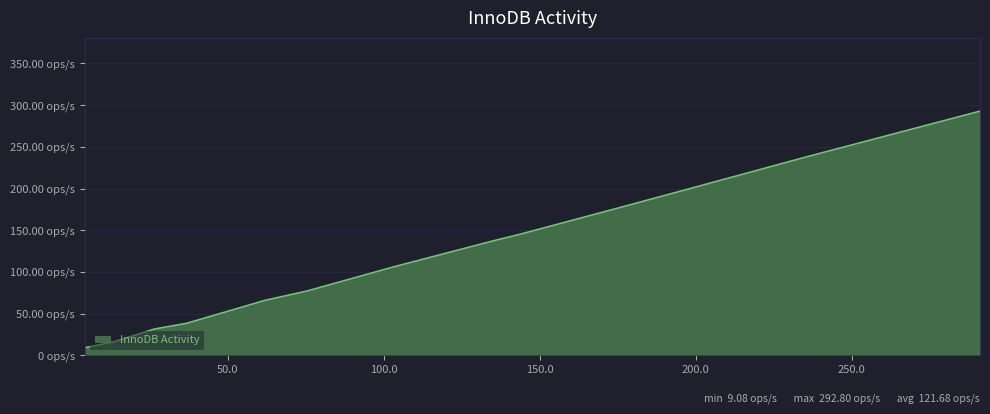

Does the chart display data point markers on the line(s)?

No